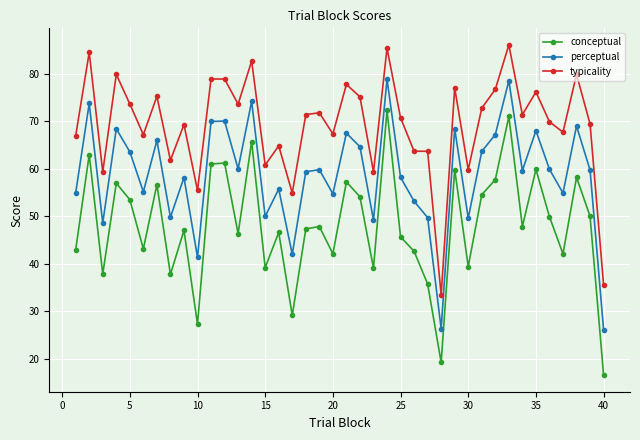

How many distinct data groups are displayed?

3